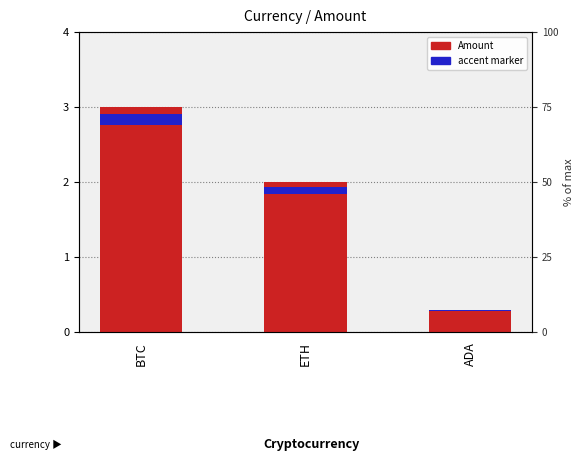

Reading right to left, transcribe all the data shown in this chart.

0.3	2.0	3.0